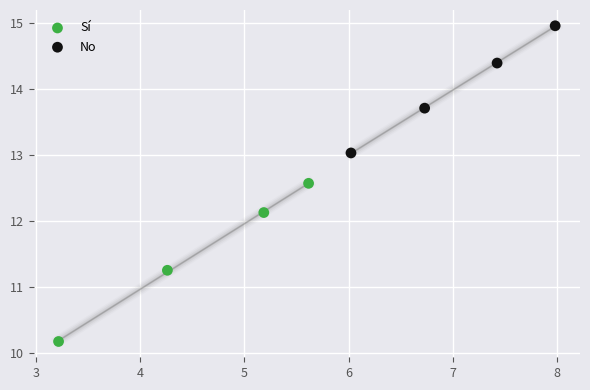

Which series has the largest Y range (max minus min)?

Sí